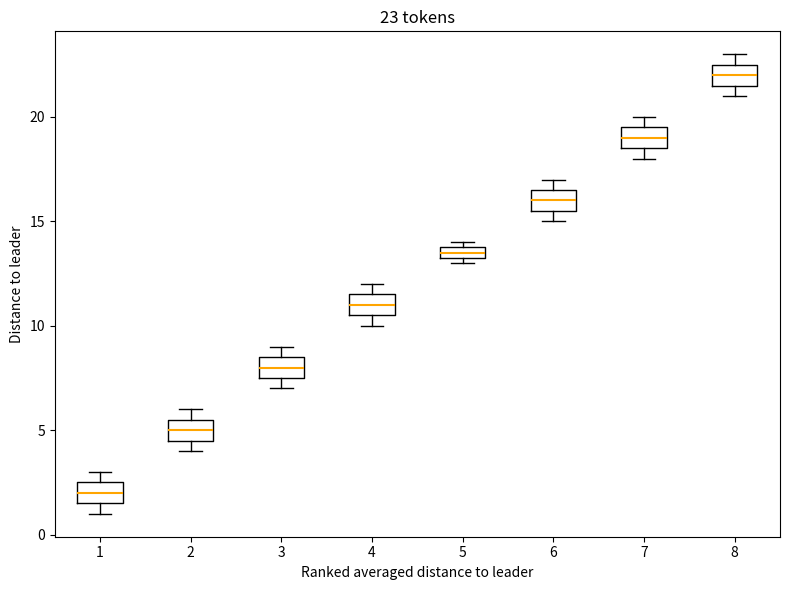

Which box has the highest median line?

8